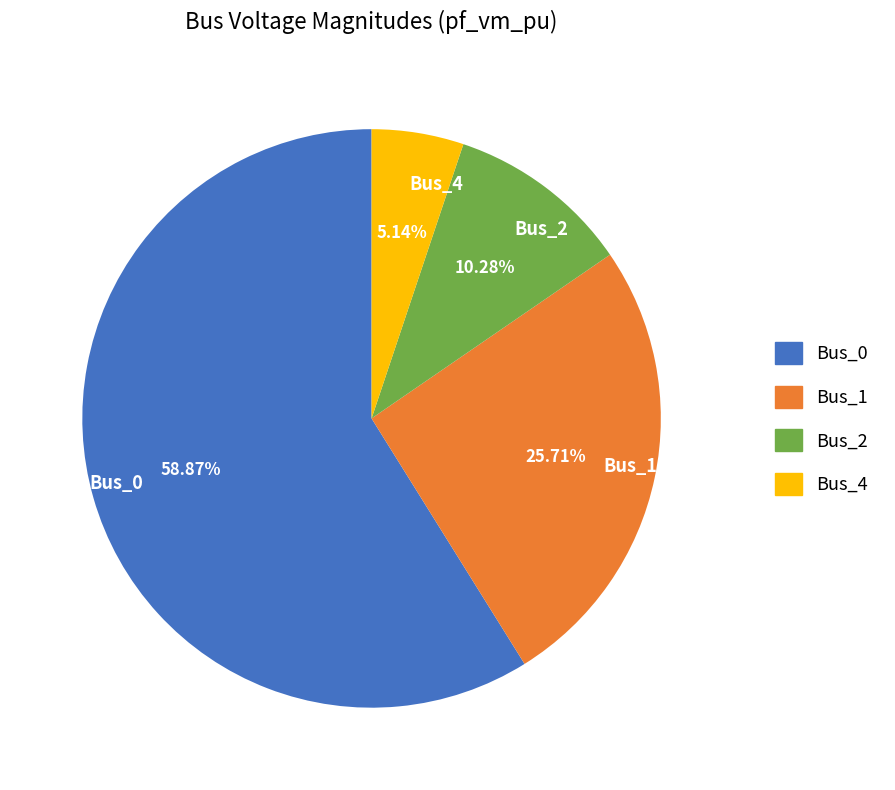

Which slice represents more than half of the pie?

Bus_0